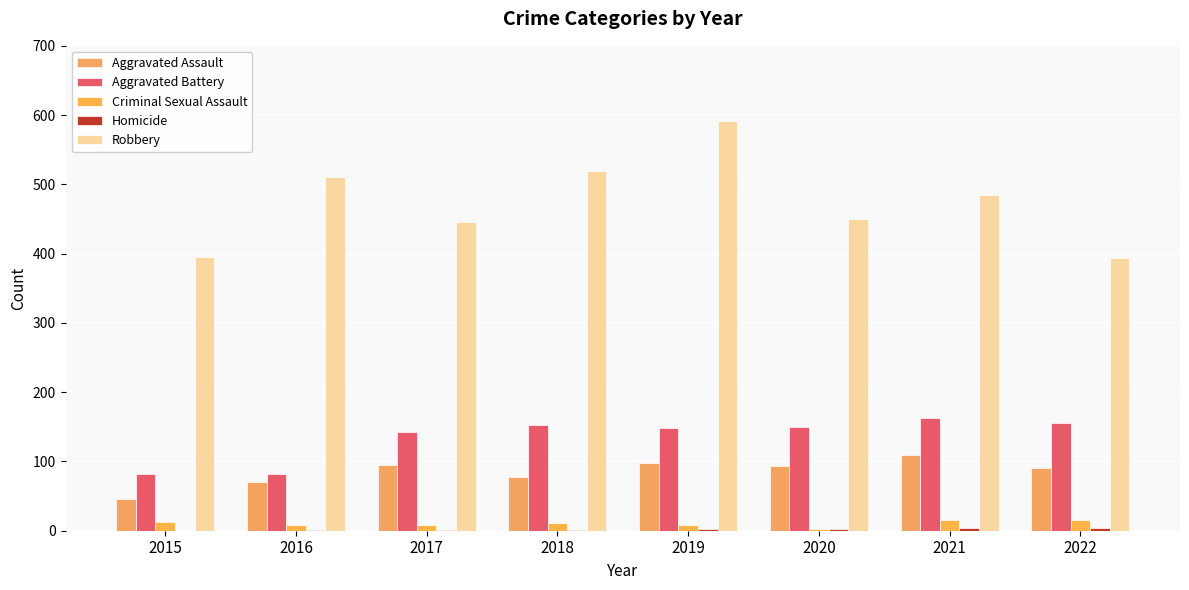

What is the difference between the Homicide values at 2017 and 2022?

3